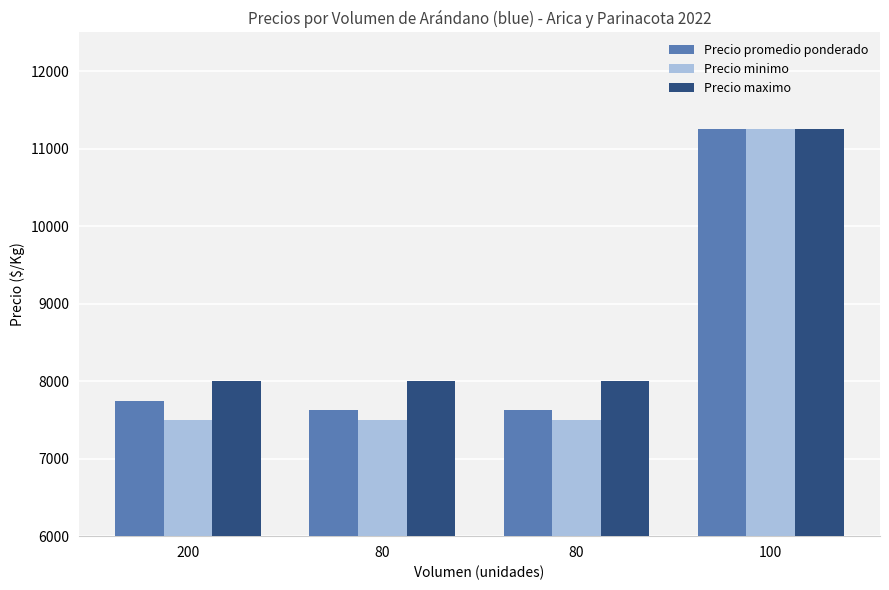

Which category has the highest value in the Precio maximo series?

100